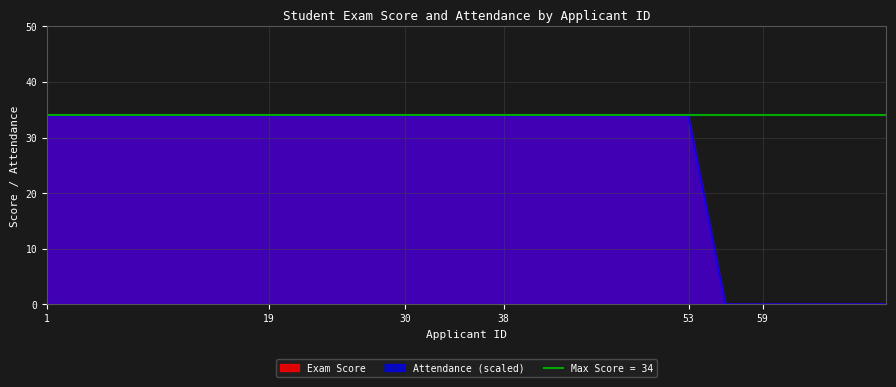

Which series changed the most between 16 and 19?

Exam Score